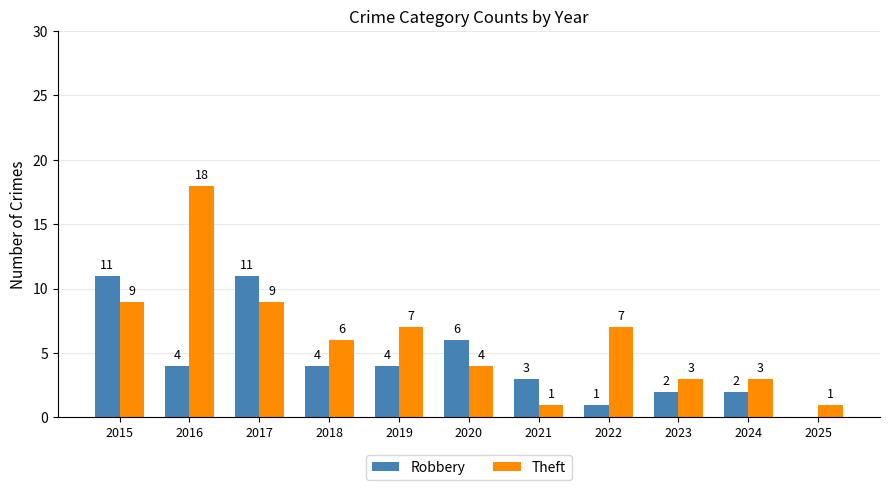

Which series changed the most between 2016 and 2021?

Theft